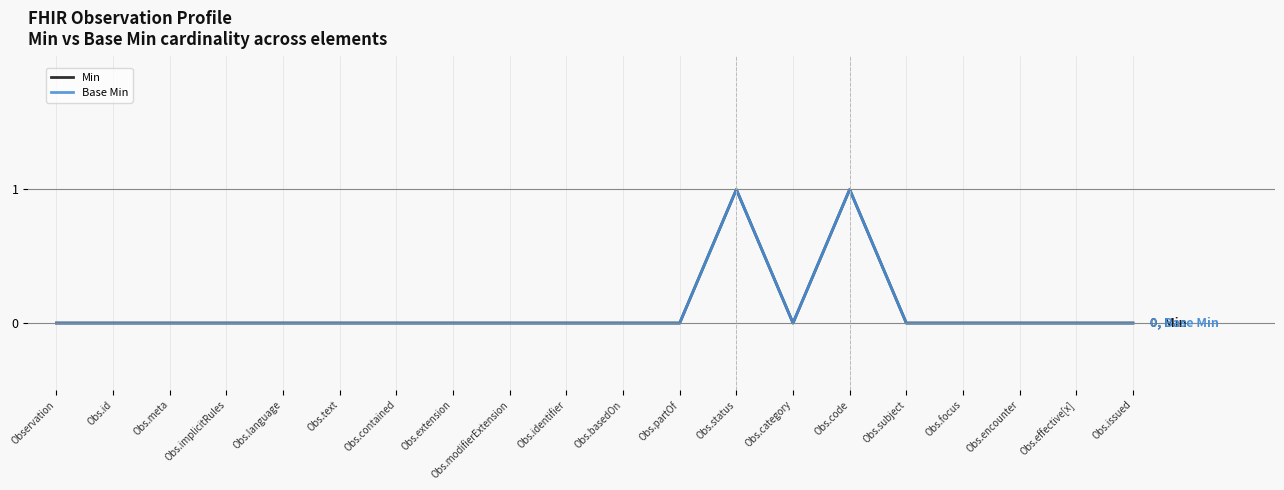

Does the chart have visible grid lines?

Yes